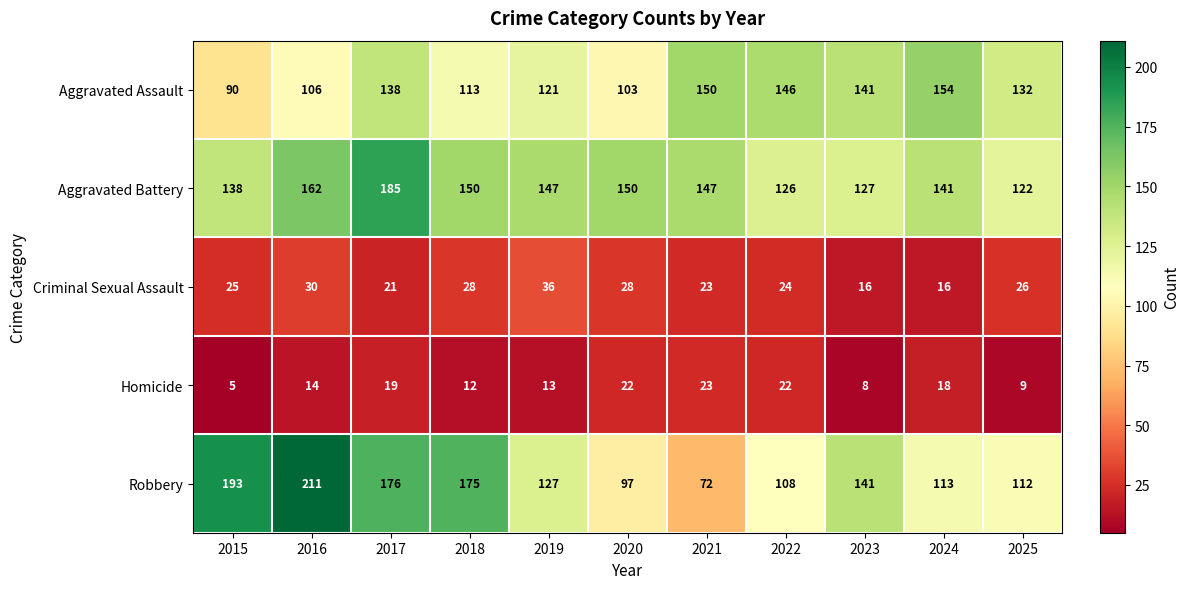

At which label does Aggravated Battery reach its minimum?

2025